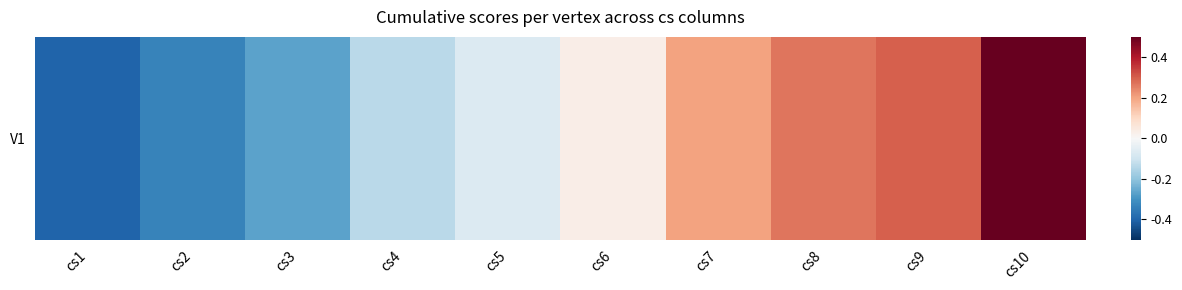

Which series has the largest total across all categories?

V1